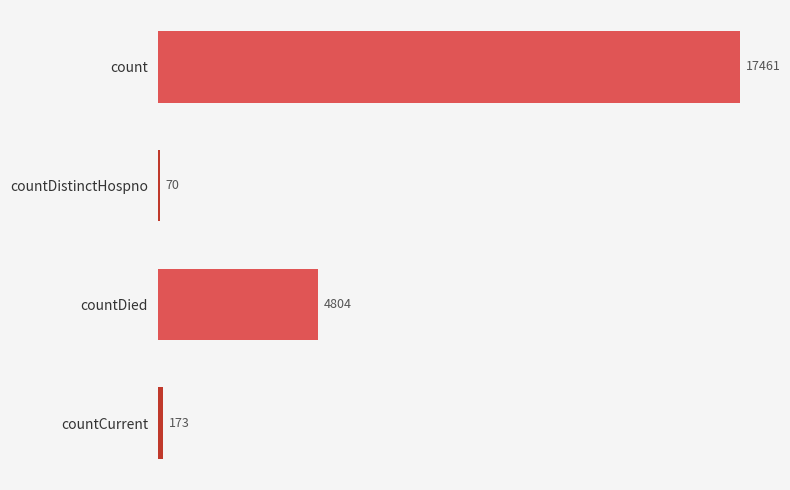

Reading bottom to top, list all the values displayed in this chart.

countCurrent=173	countDied=4804	countDistinctHospno=70	count=17461